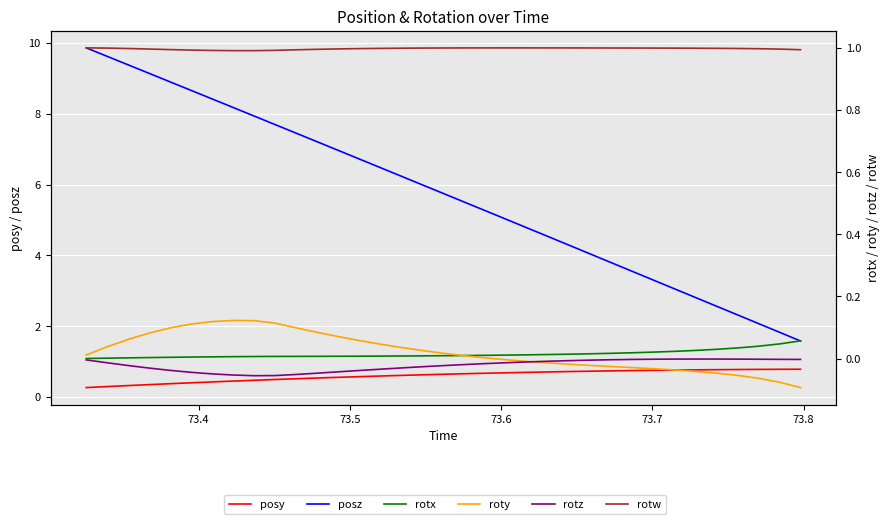

Which series has the largest total across all categories?

posz